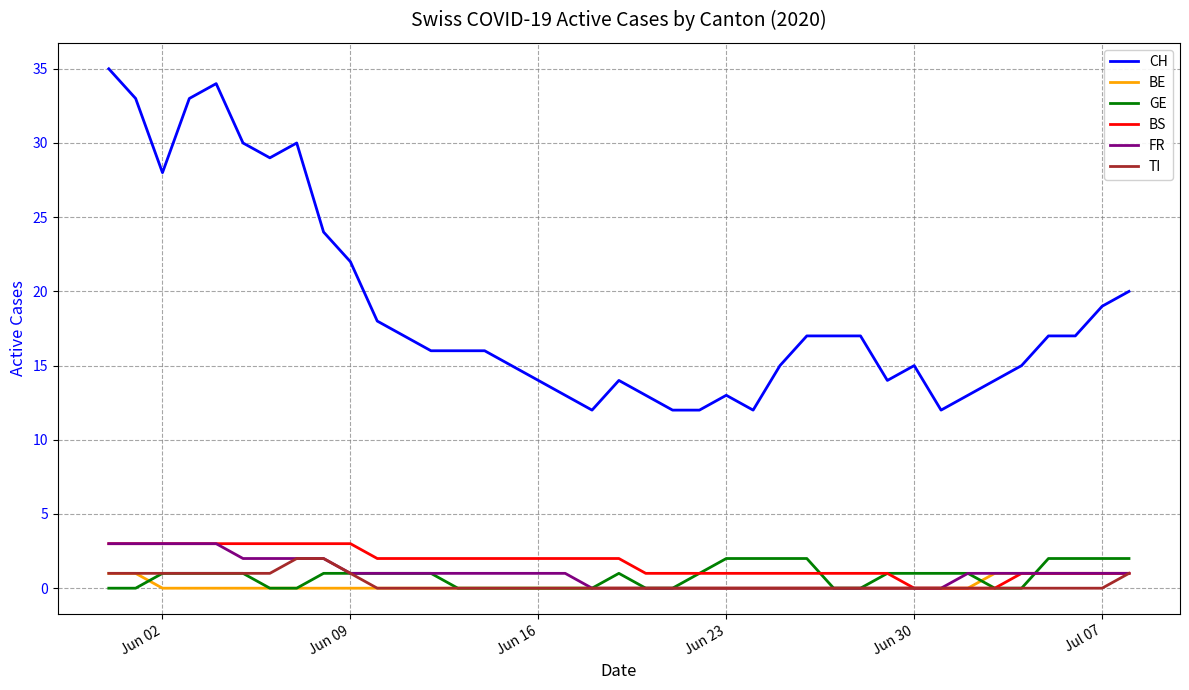

Which series has the widest spread of values?

CH